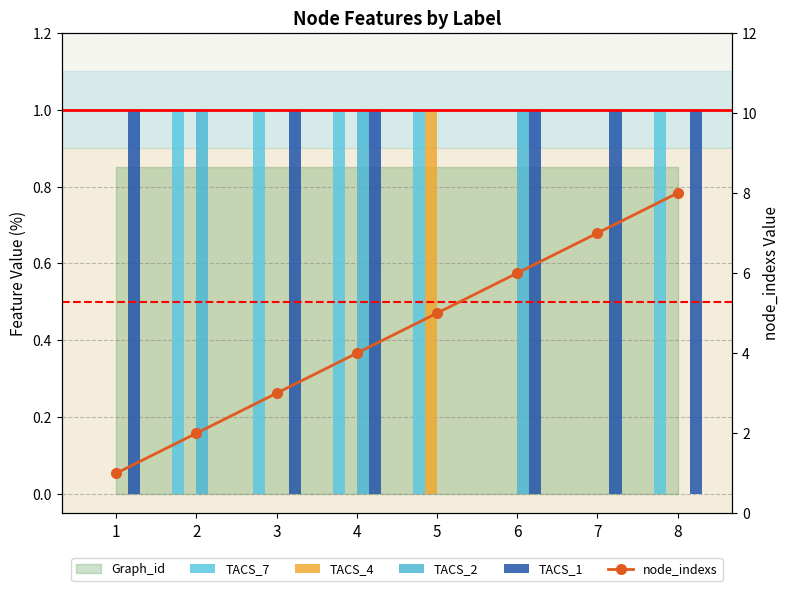

At how many categories does at least one series exceed 6?

2